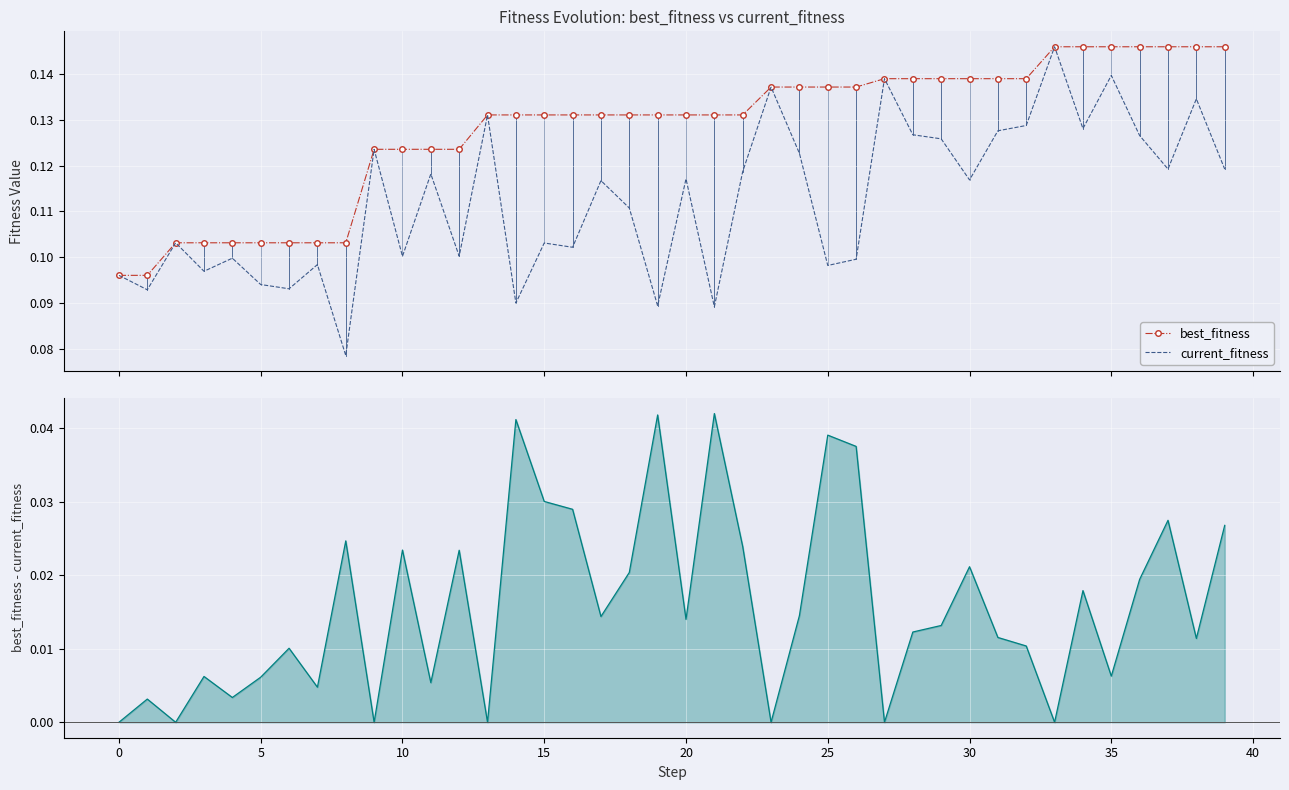

At which label does best_fitness - current_fitness reach its peak?

21